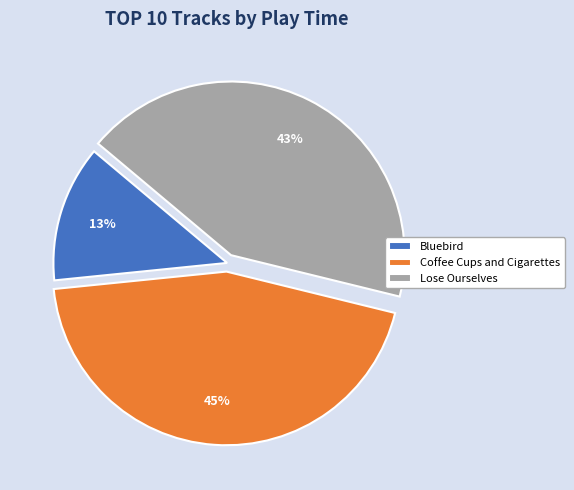

What is the ratio of the value at Coffee Cups and Cigarettes to the value at Lose Ourselves?

1.0